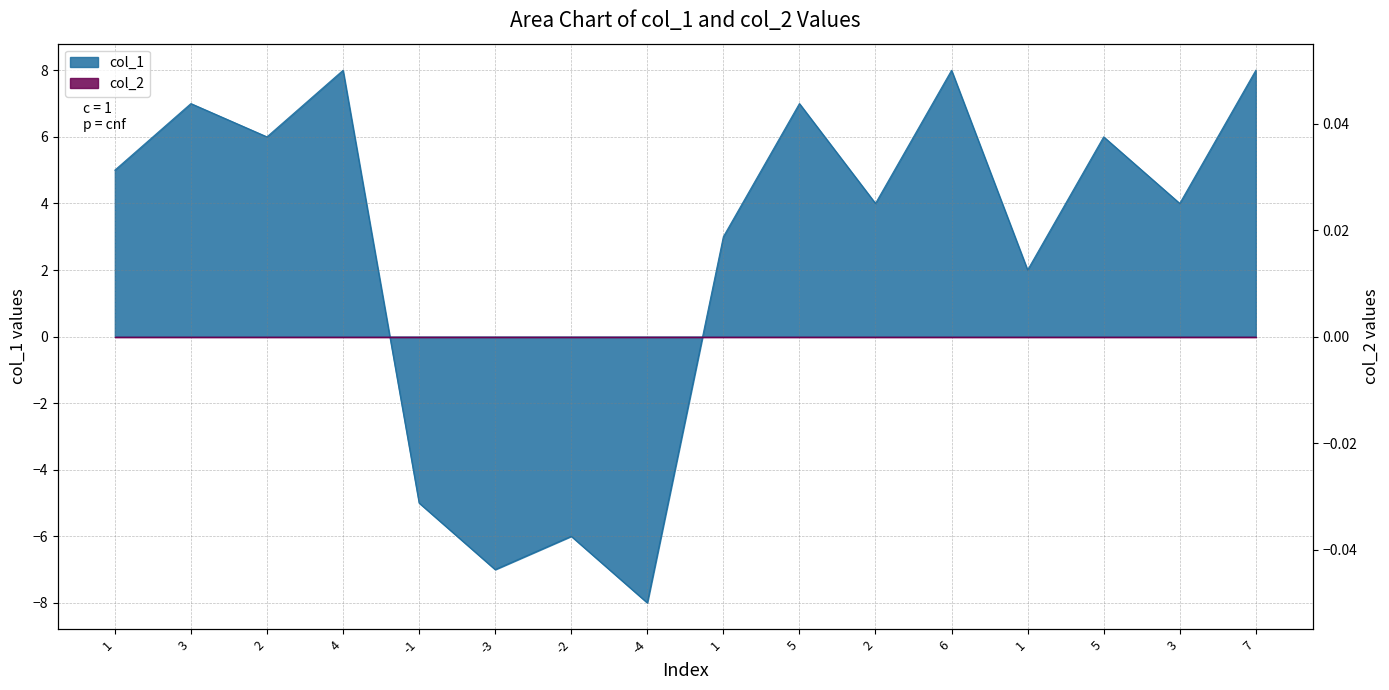

Rank the categories by value from lowest to highest.

-4, -3, -2, -1, 1, 1, 2, 3, 1, 2, 5, 3, 5, 4, 6, 7